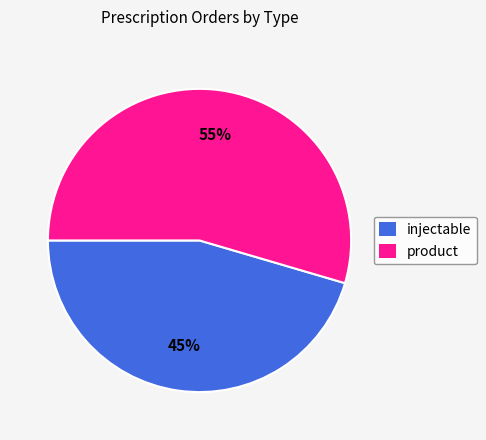

Between injectable and product, which is larger?

product